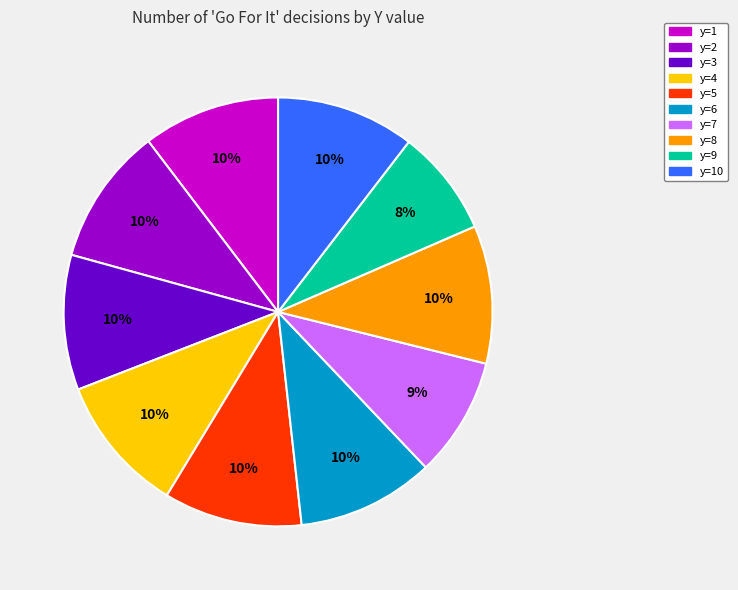

How many segments does this pie chart have?

10